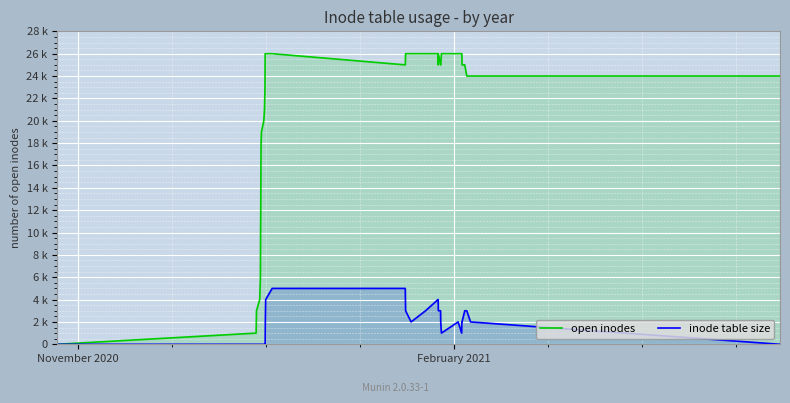

Is the value of open inodes at 27 greater than the value of inode table size at 23?

Yes